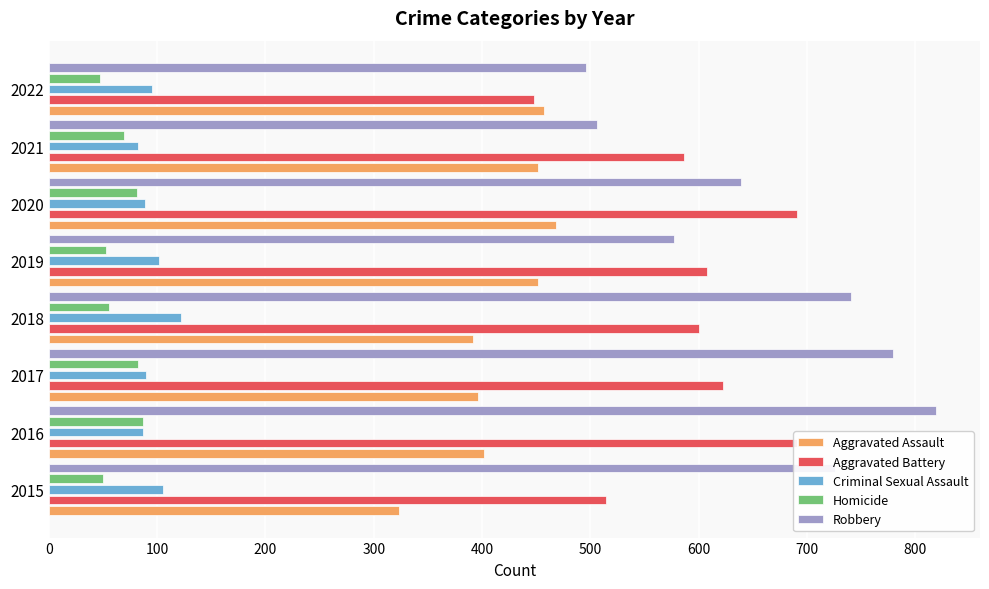

What is the maximum value for Homicide?

87